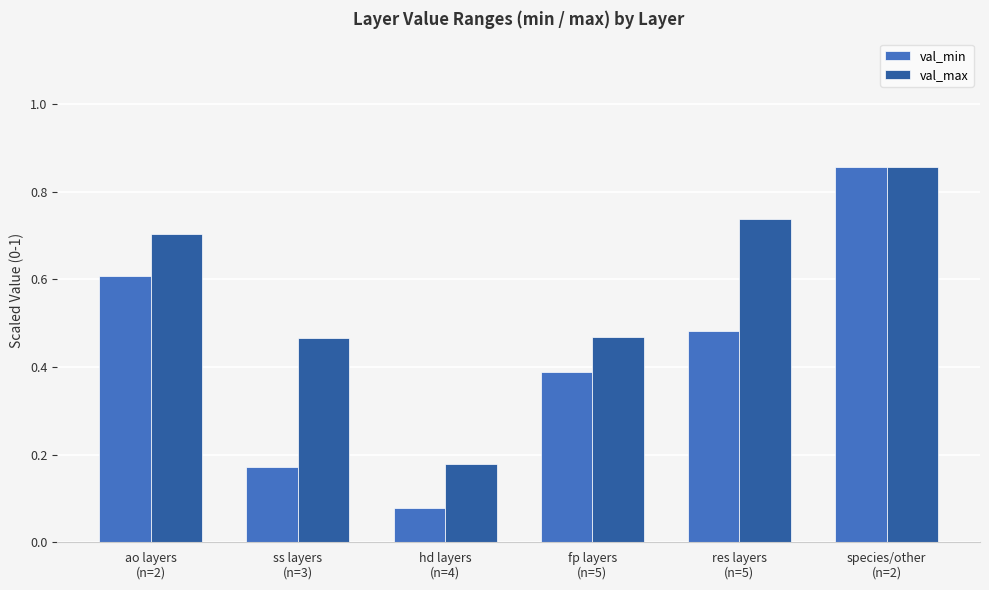

Is the value of val_max at res layers
(n=5) greater than the value of val_min at res layers
(n=5)?

Yes